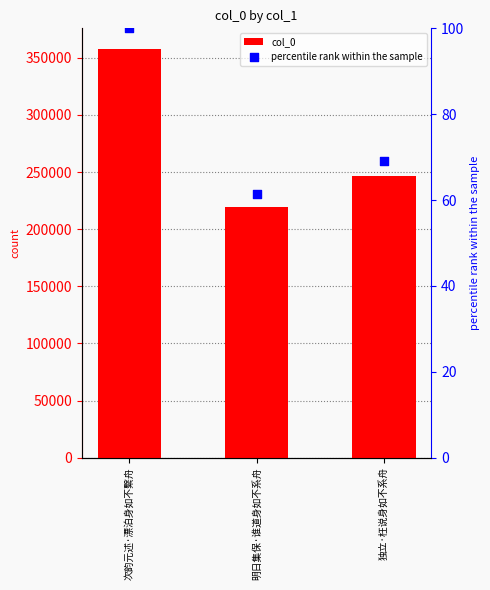

What is the total value across all series at 独立·枉说身如不系舟?

247030.0